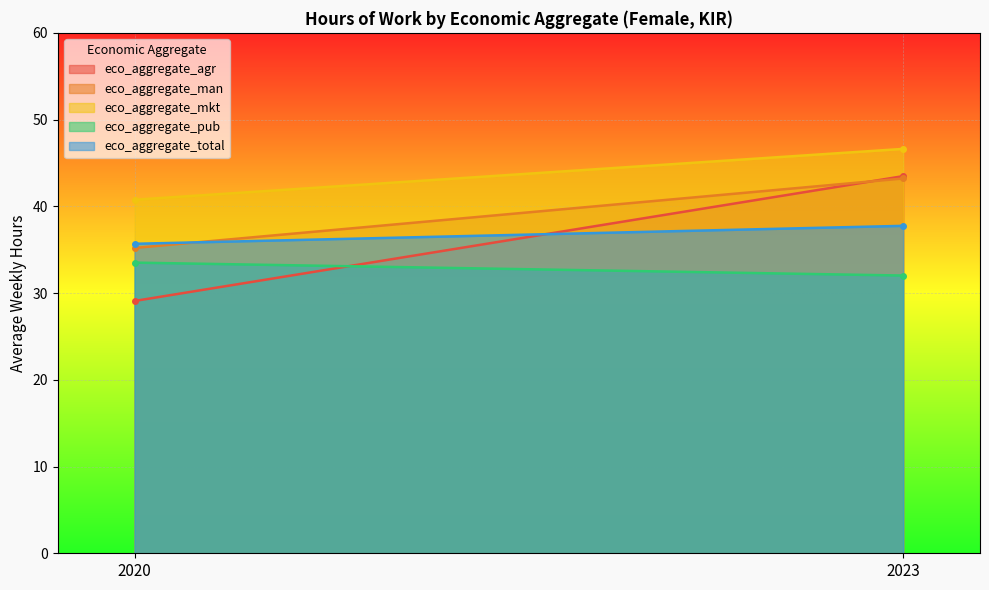

Reading left to right, what are all the values shown in this chart?

eco_aggregate_agr: 2020=29.1	2023=43.5
eco_aggregate_man: 2020=35.2	2023=43.2
eco_aggregate_mkt: 2020=40.8	2023=46.6
eco_aggregate_pub: 2020=33.5	2023=32.0
eco_aggregate_total: 2020=35.7	2023=37.8